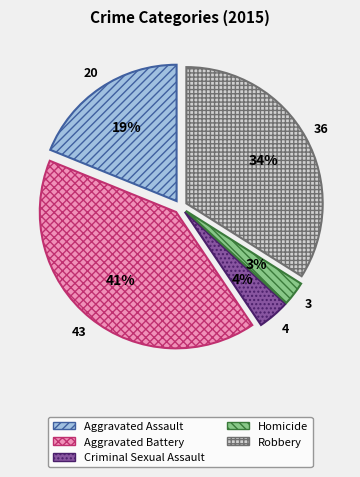

Combined, do Criminal Sexual Assault and Aggravated Assault account for over 50%?

No